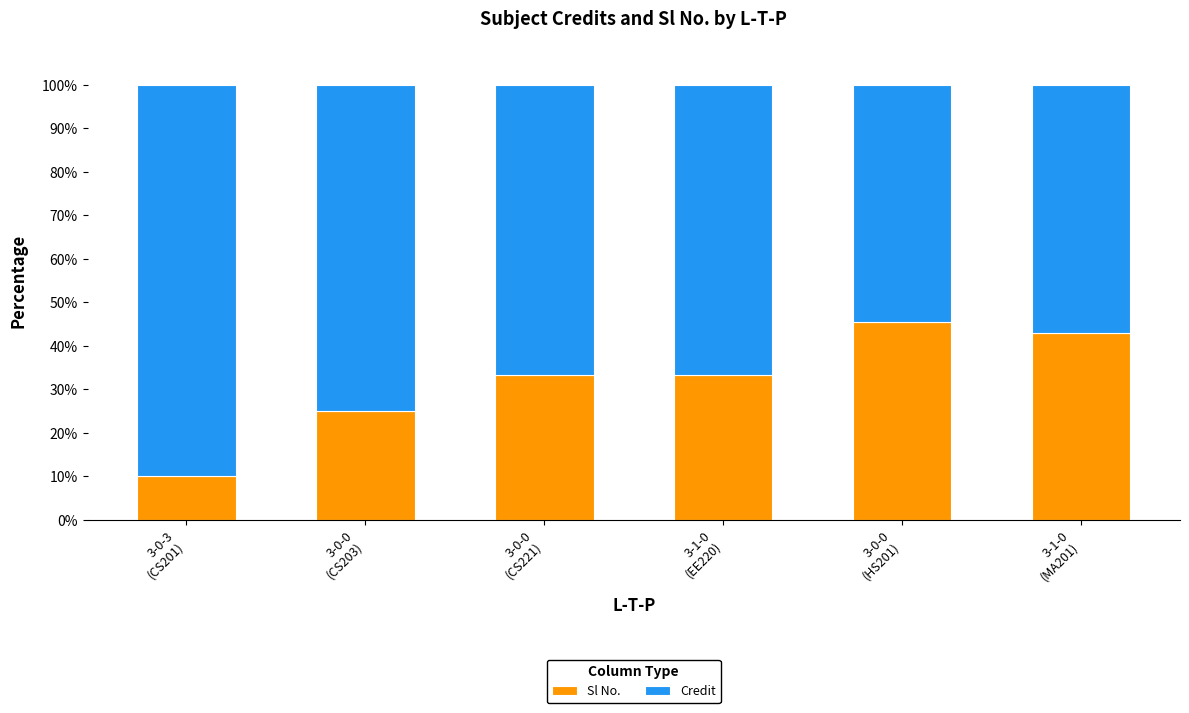

Count the number of categories in the chart.

6